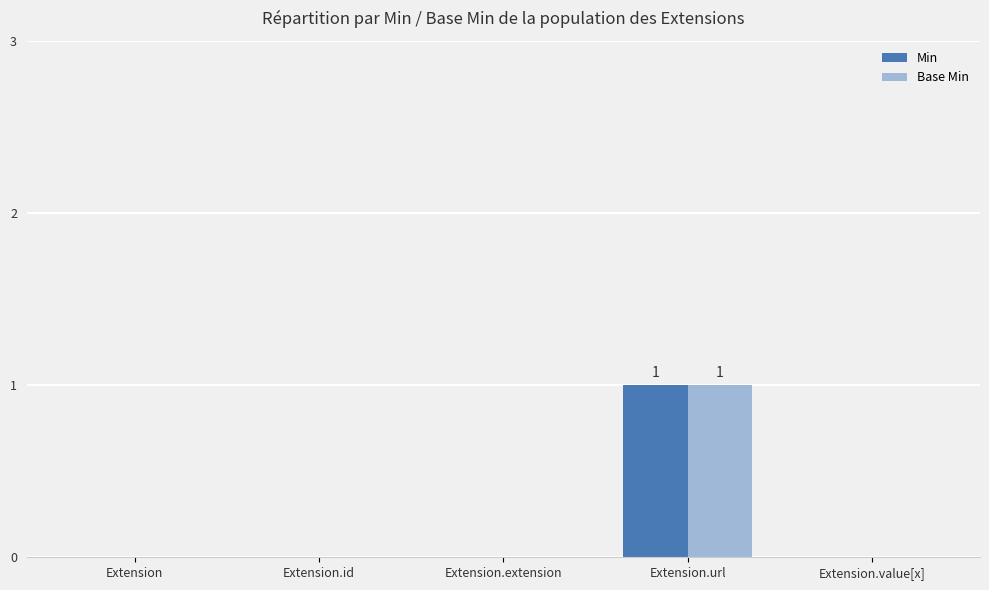

At which category is the sum across all series the highest?

Extension.url